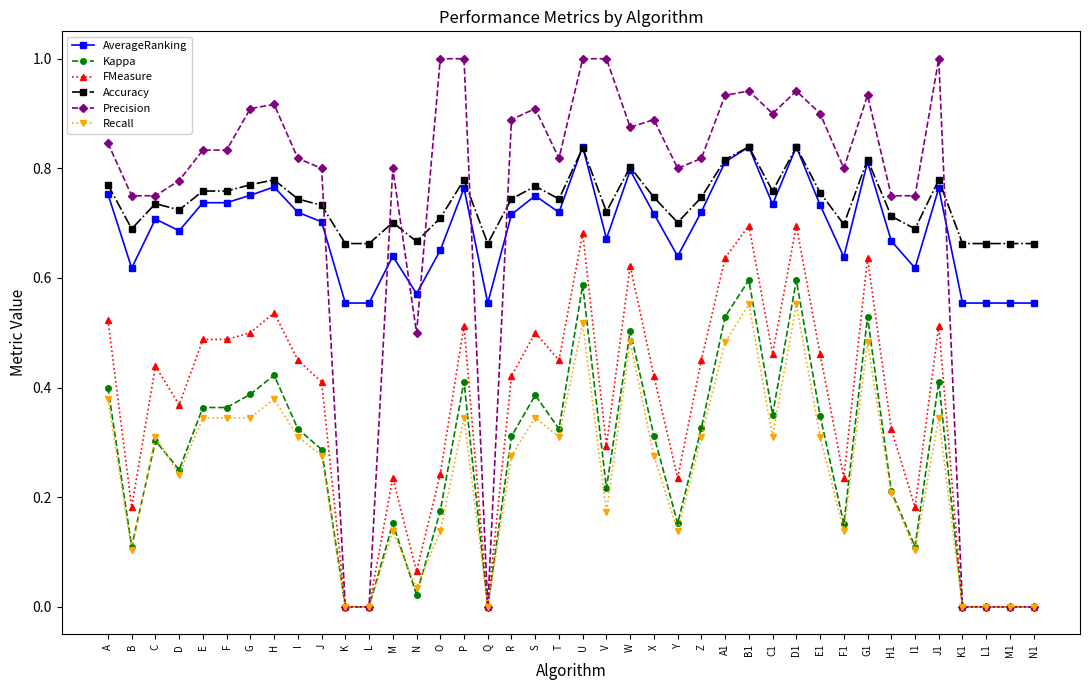

The Recall series shows 0.4 at L. True or false?

False